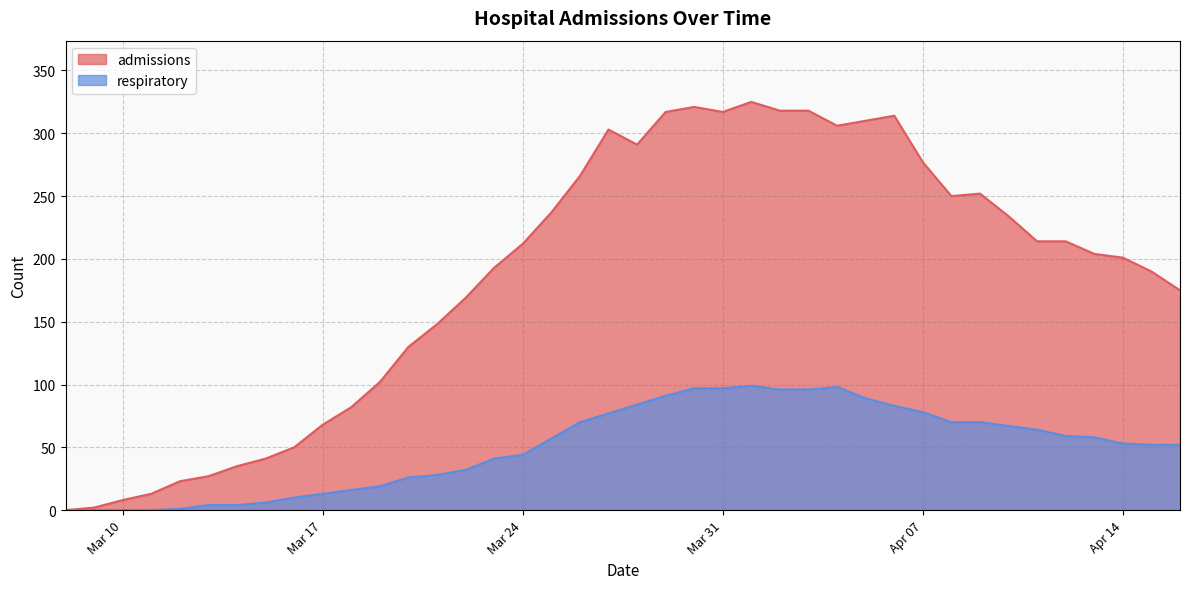

What is the average value of the respiratory series?

50